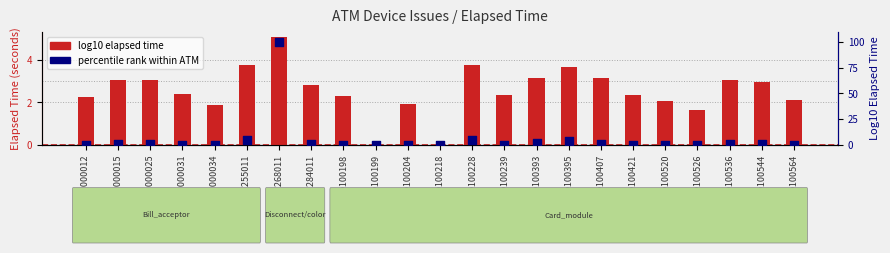

What is the total value across all series at K0100421?

2.5